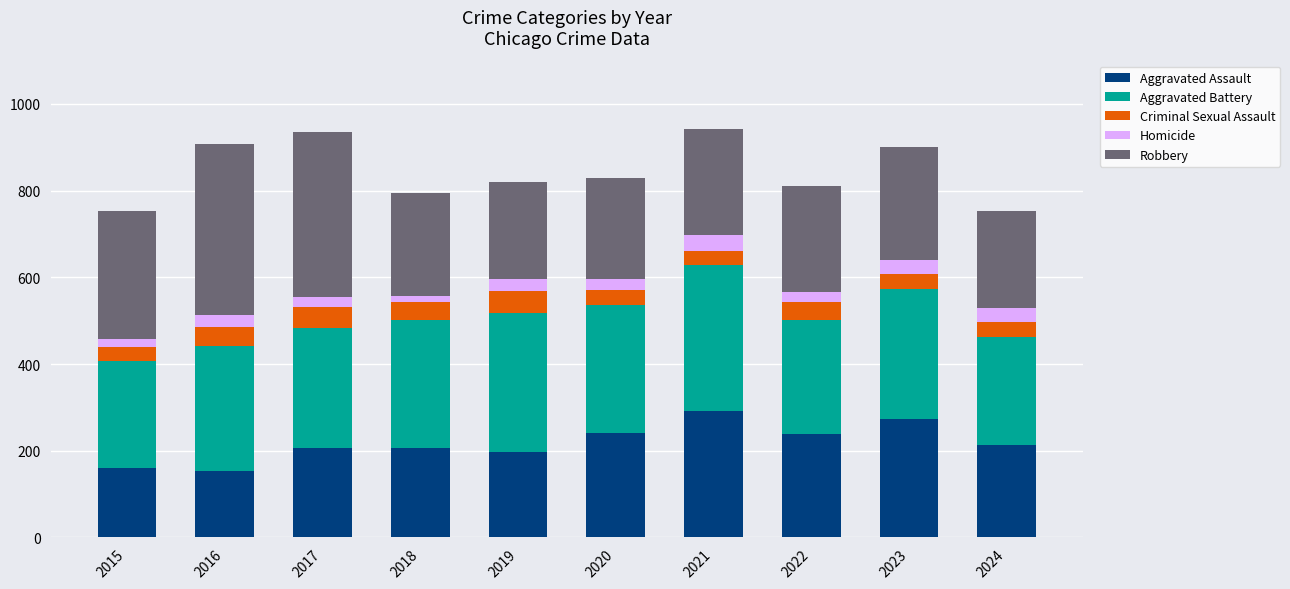

Is it true that Aggravated Assault equals 197 at 2019?

True